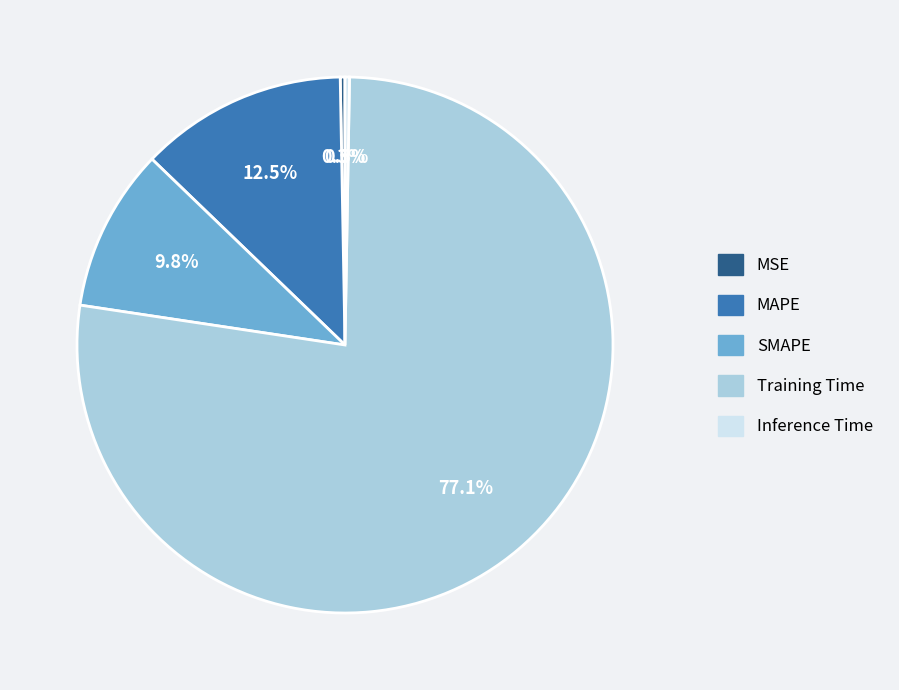

Combined, what portion of the pie is Training Time and MSE?

77.4%